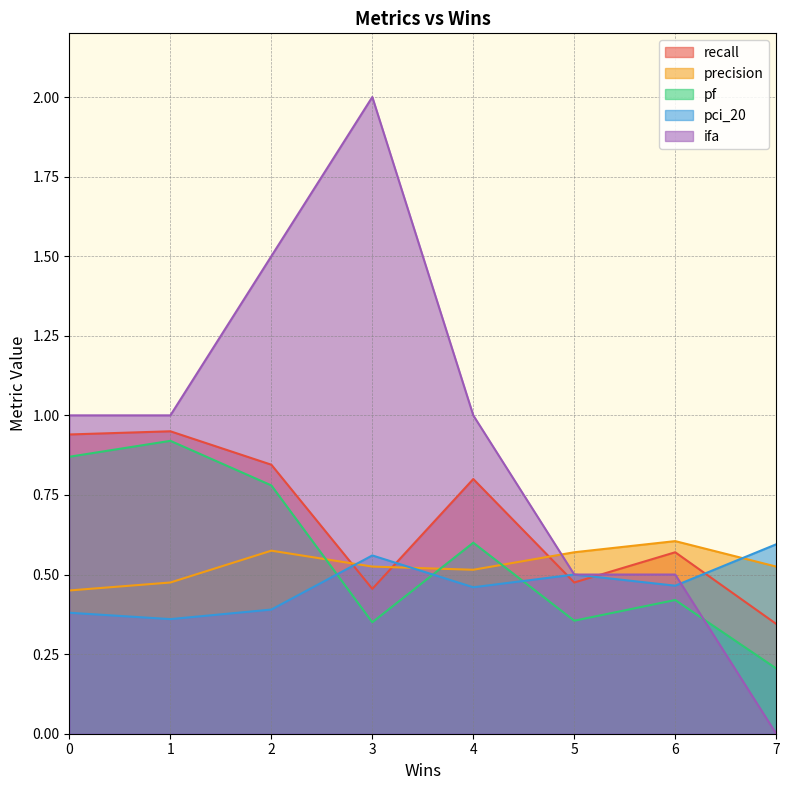

Is it true that pf equals 0.3 at 4?

False